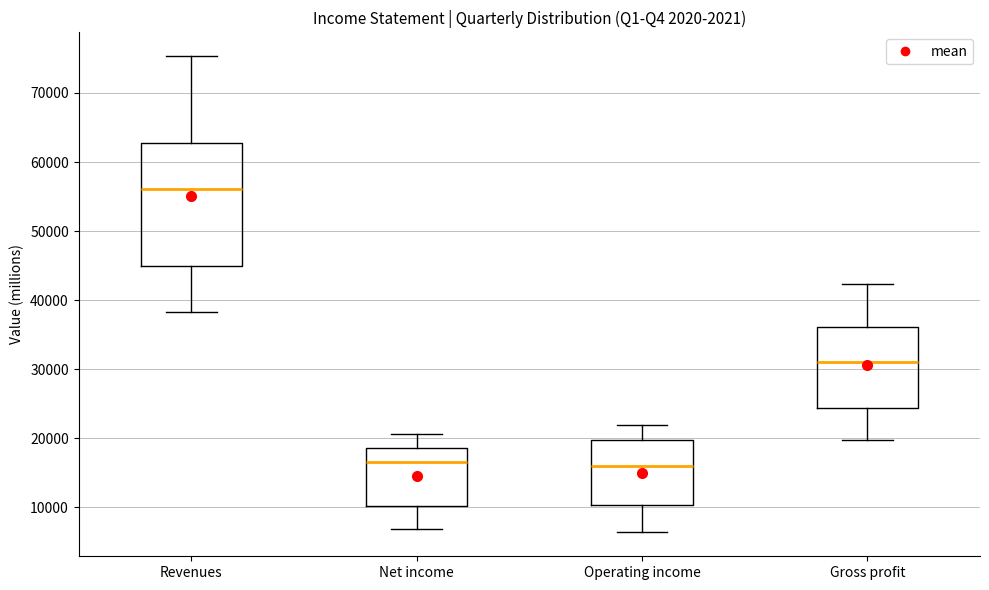

Comparing the boxes themselves (not the whiskers), which one is the tallest?

Revenues